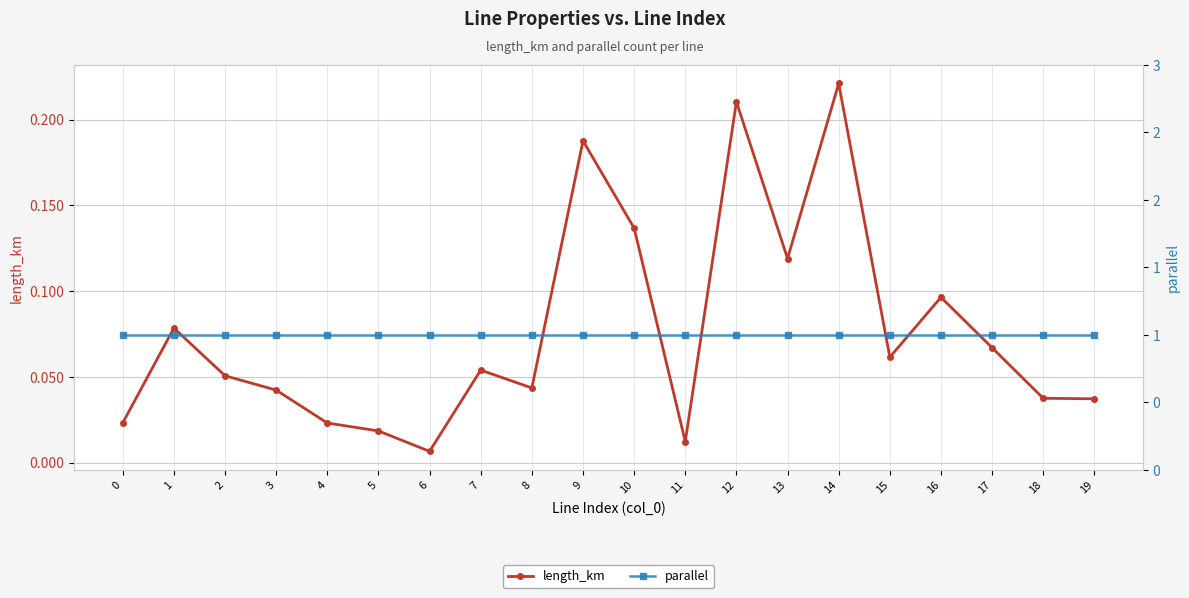

Which series has the largest total across all categories?

parallel